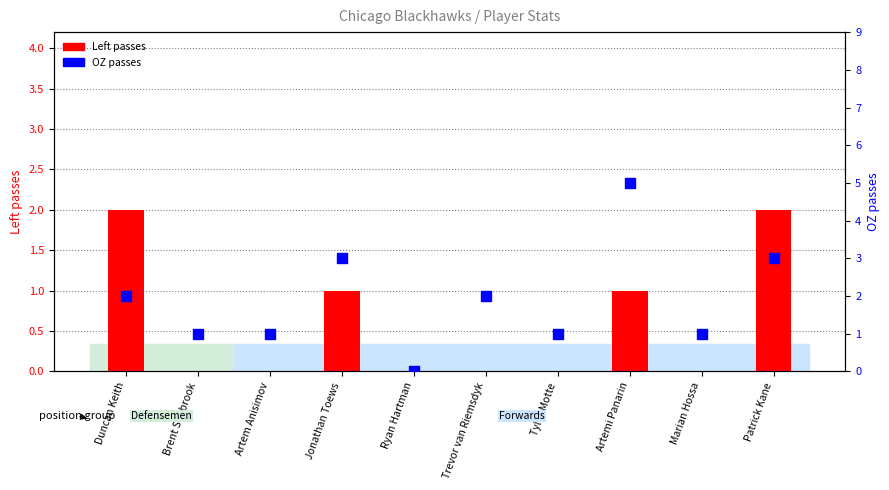

Which series contains the lowest Y value?

Left passes